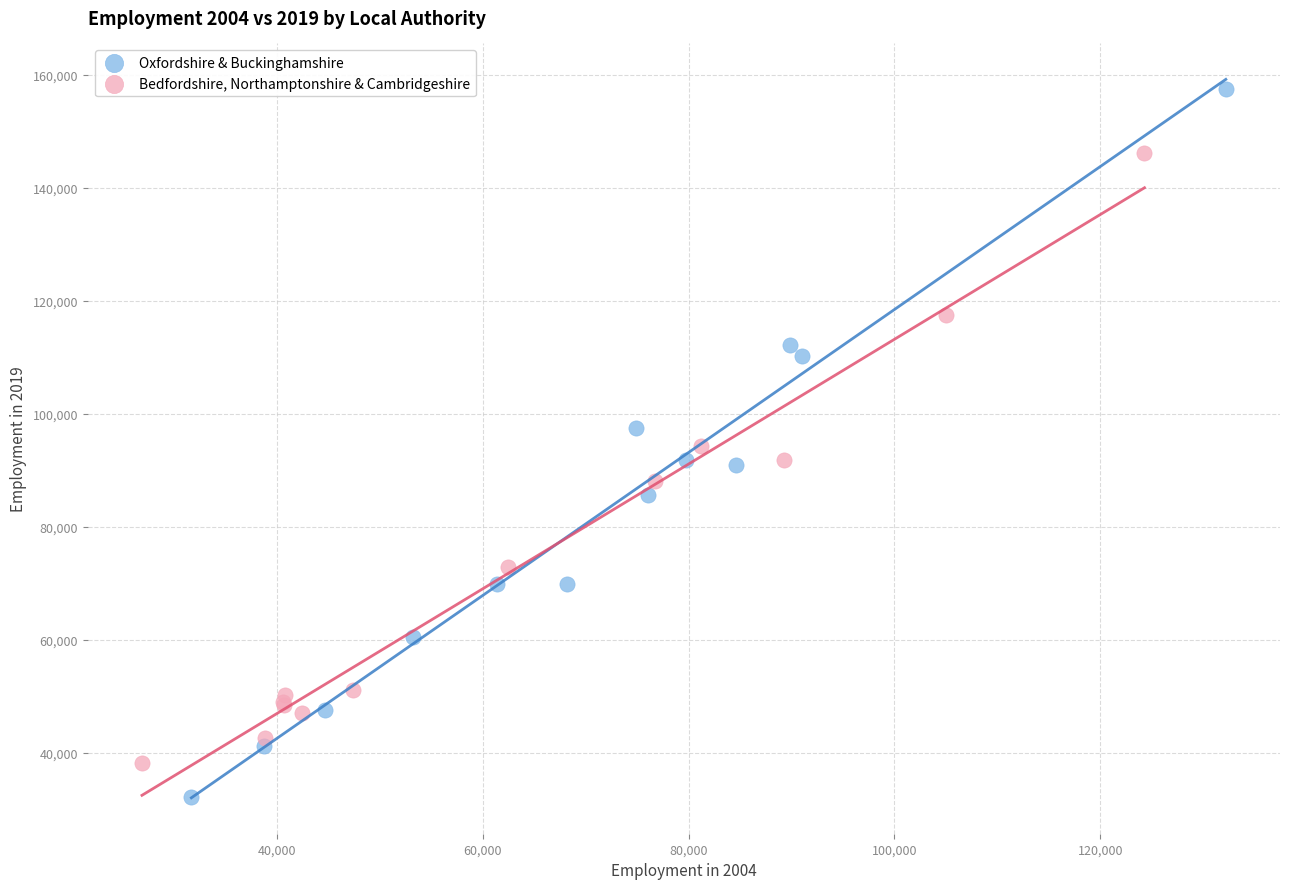

Which series contains the lowest Y value?

Oxfordshire & Buckinghamshire